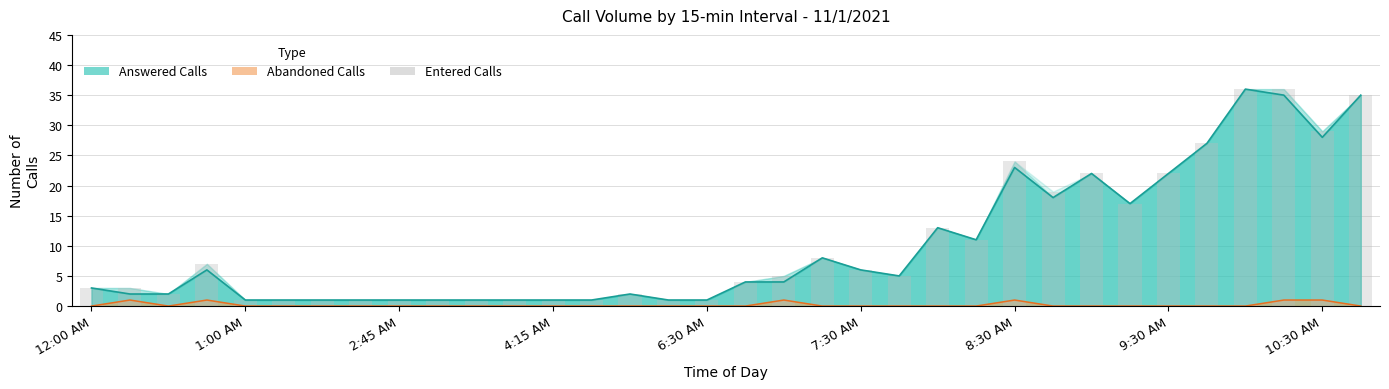

How many data points are less than 5?

17